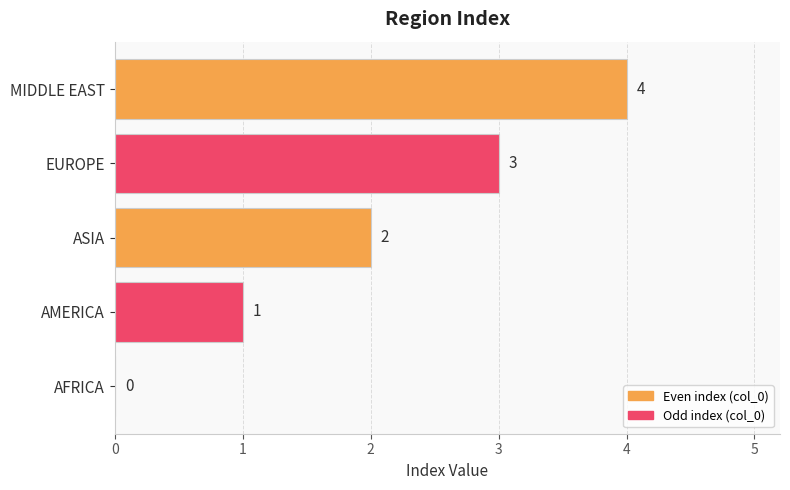

How many data points does each series have?

5